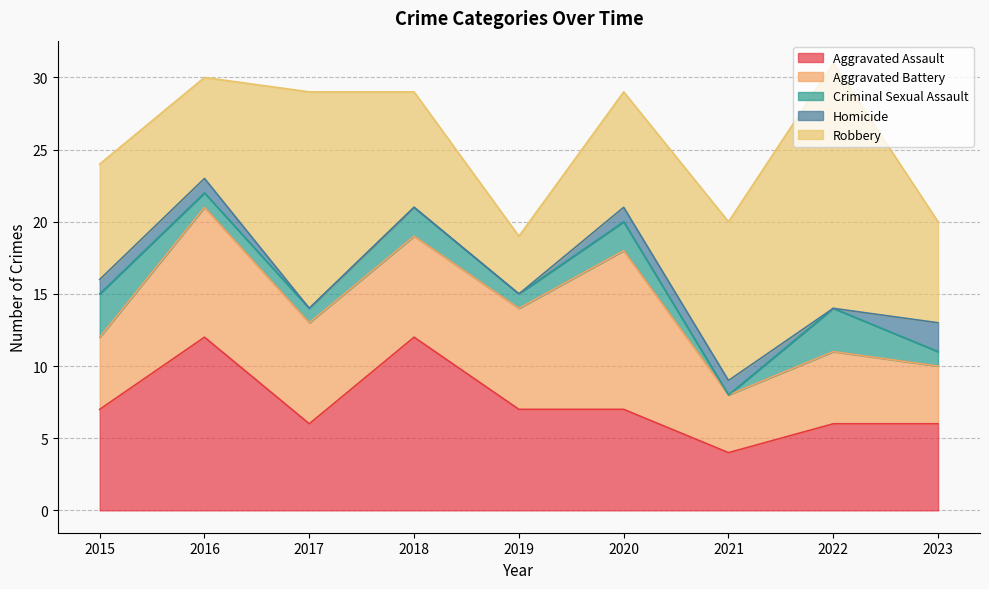

What is the value of the Criminal Sexual Assault point at the 8th from the left?

3